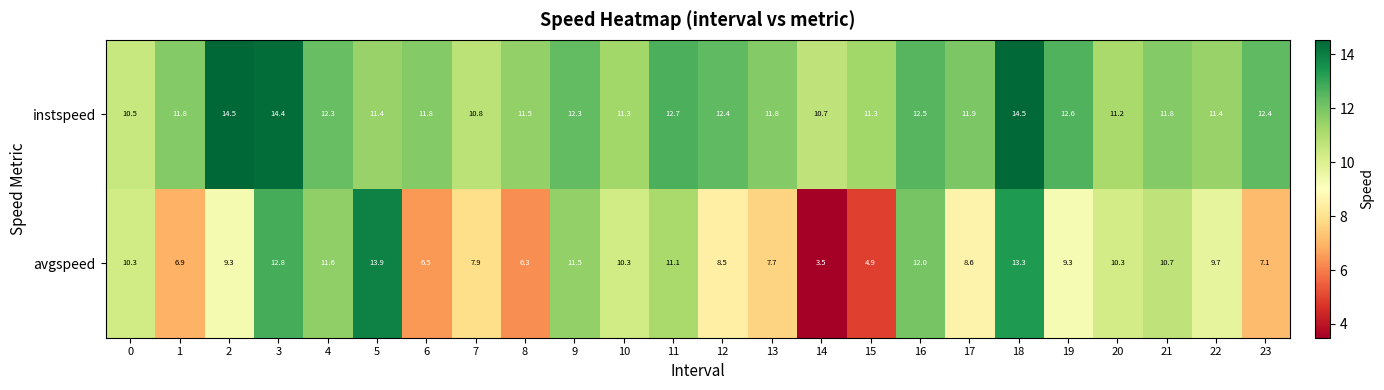

Which series has the largest total across all categories?

instspeed